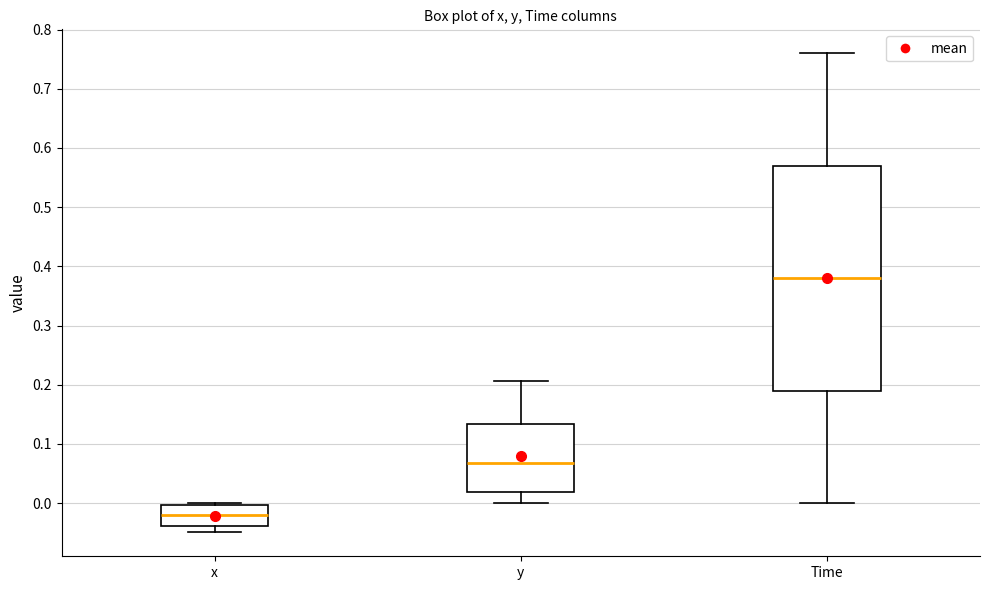

Which box is the tallest, from its lower edge to its upper edge?

Time